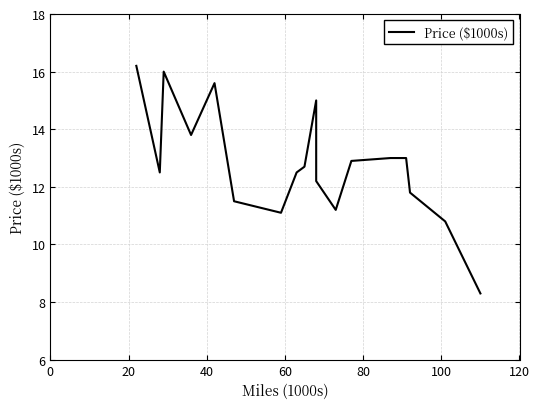

What is the maximum value shown in the chart?

16.2